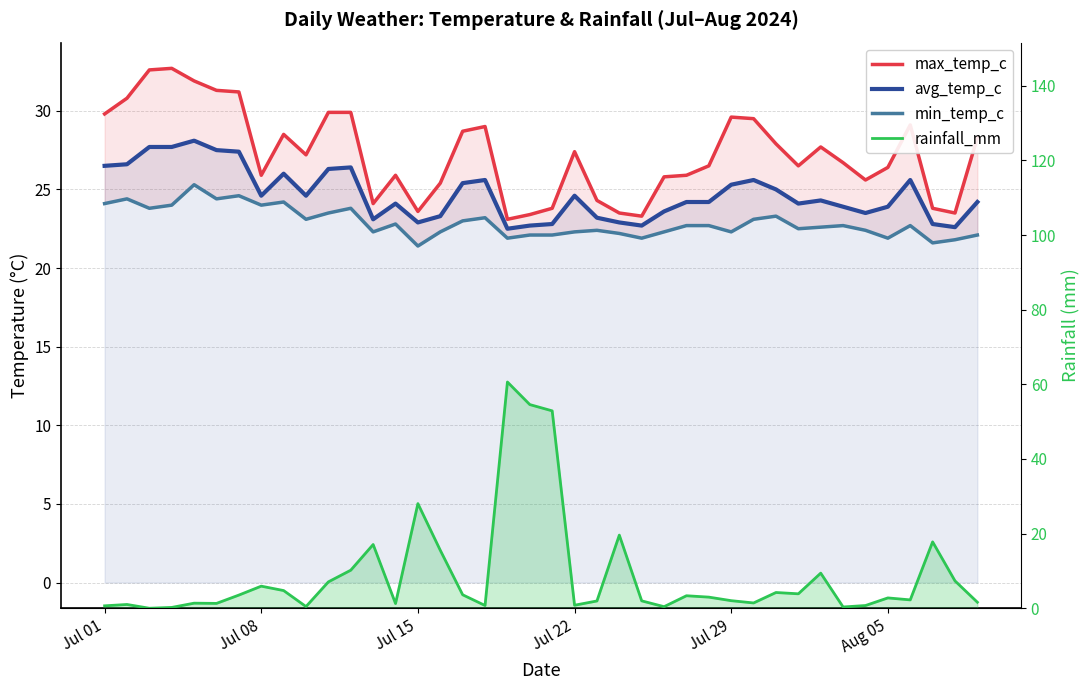

What are all the series names shown in the legend?

max_temp_c, avg_temp_c, min_temp_c, rainfall_mm